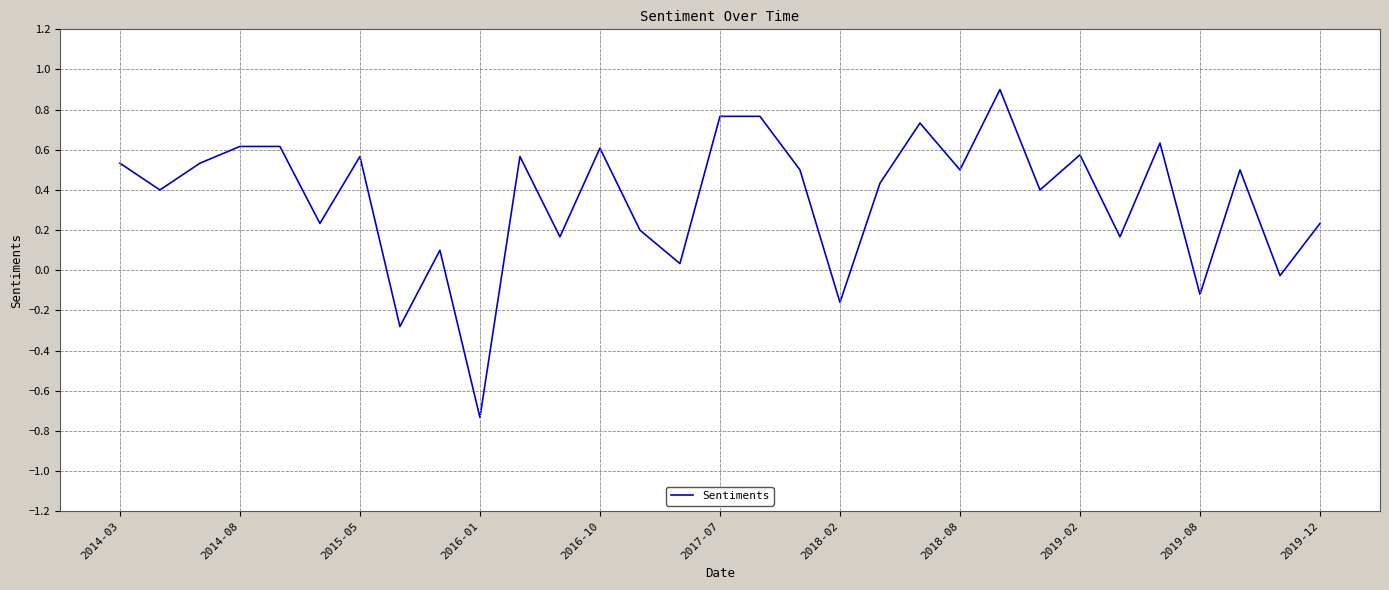

How many values are above zero?

26